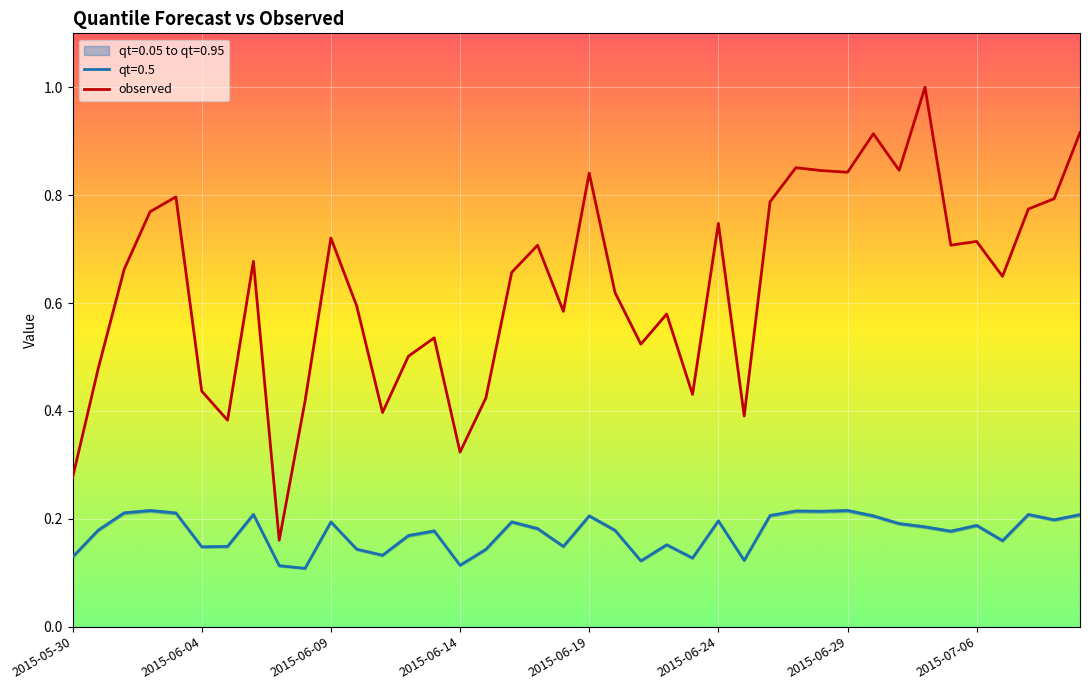

True or false: observed and qt=0.5 cross at least once.

False